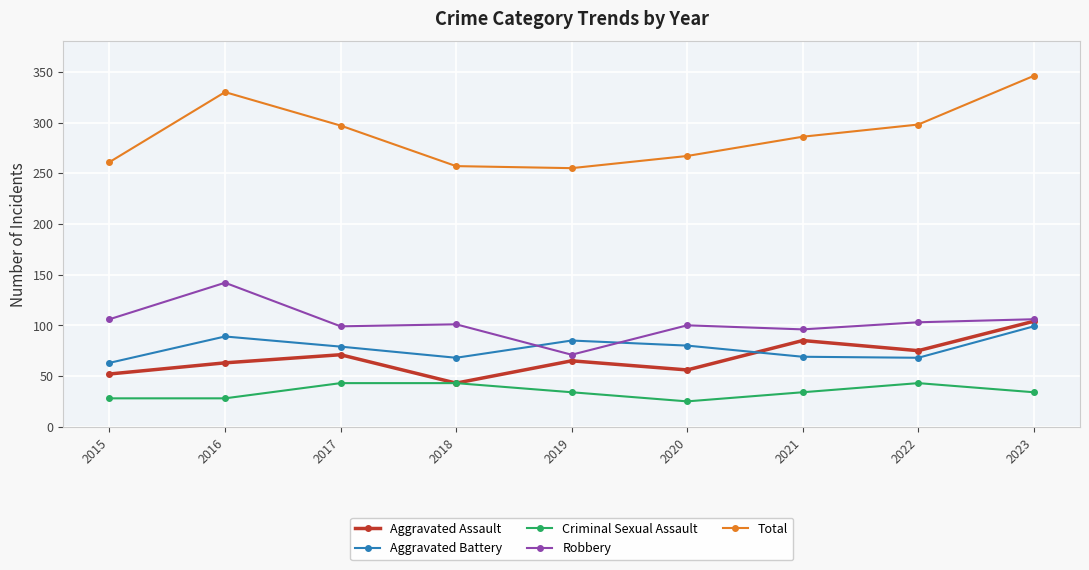

Which series changed the most between 2022 and 2023?

Total